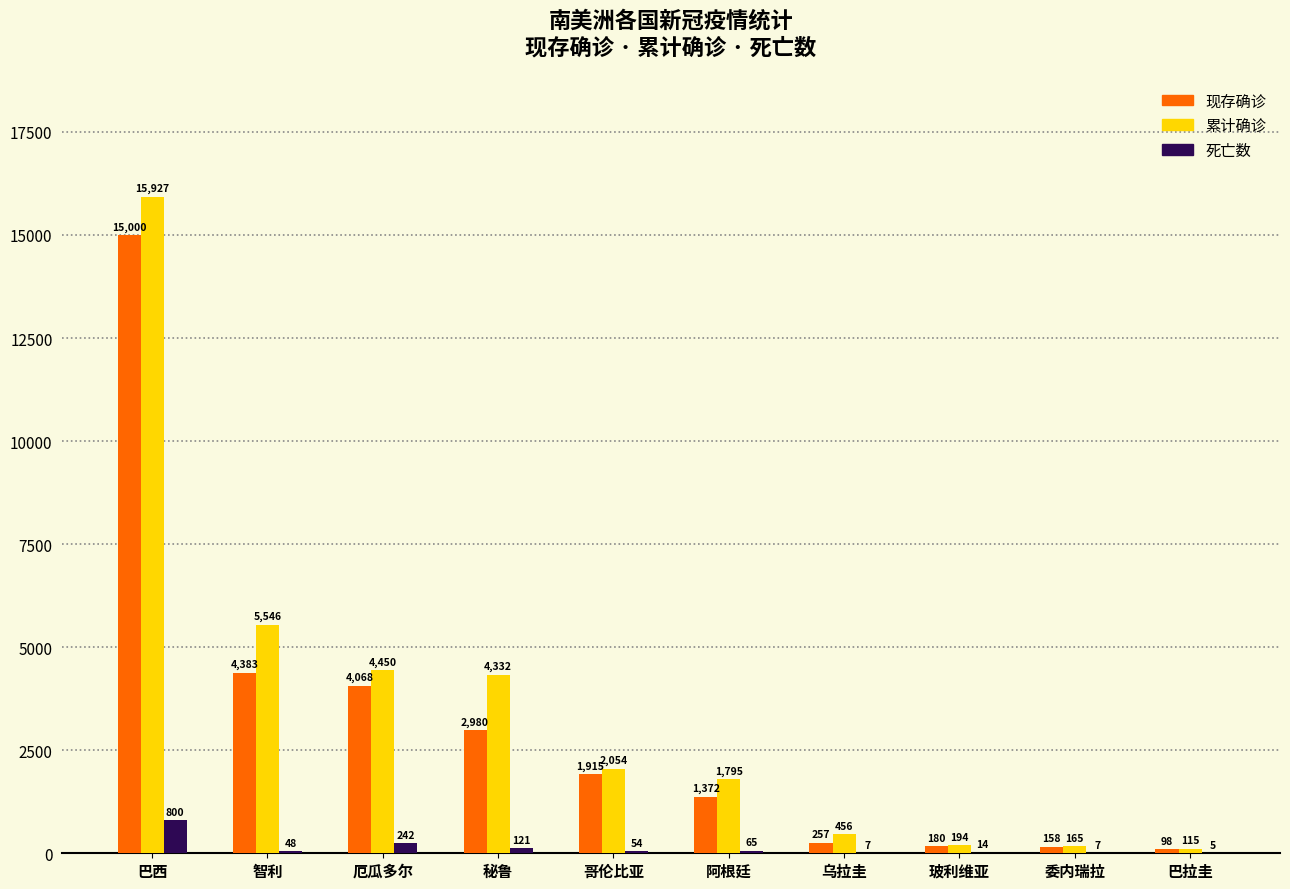

What is the spread (max minus min) of values at 玻利维亚?

180